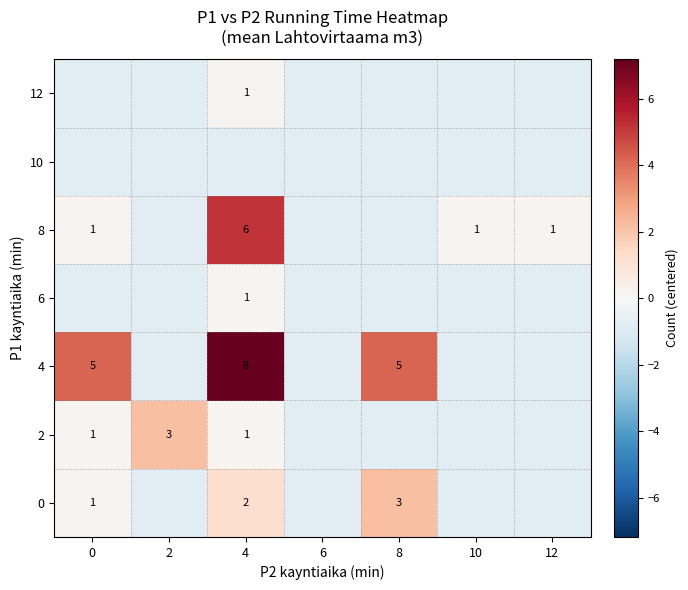

Is the value of 10 at 10 greater than the value of 0 at 12?

No